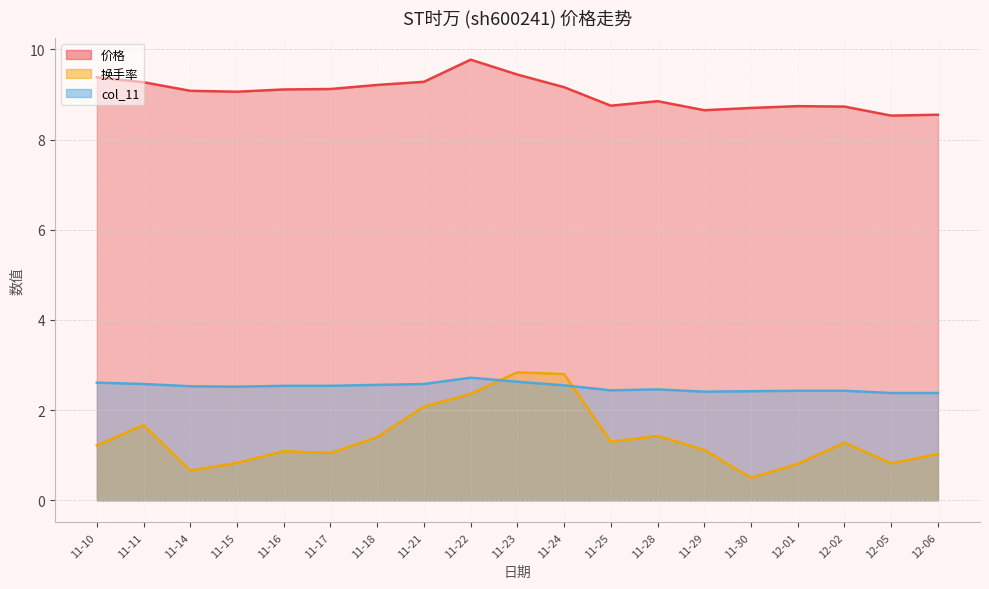

What is the difference between the 价格 values at 11-17 and 11-23?

0.3